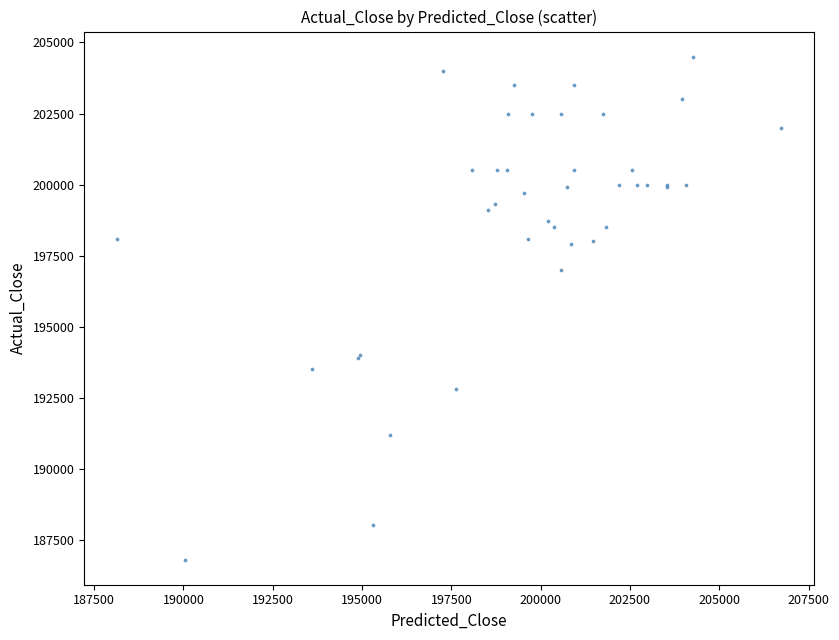

What Y value in the scatter plot is closest to 195650?

197000.0